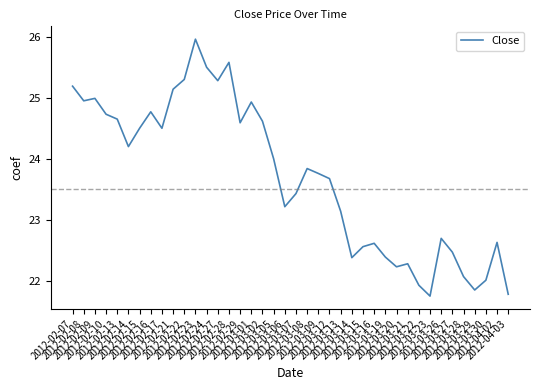

What is the greatest value displayed?

26.0